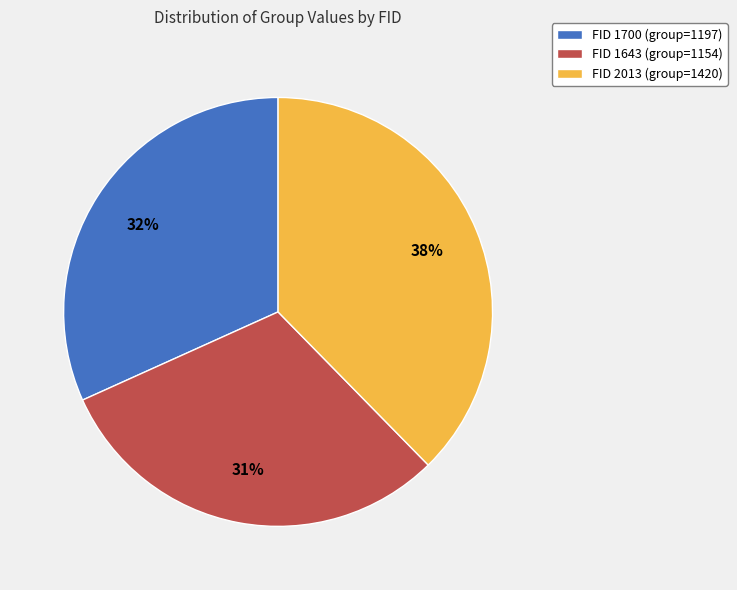

Do FID 1700 (group=1197) and FID 2013 (group=1420) together represent more than half of the pie?

Yes